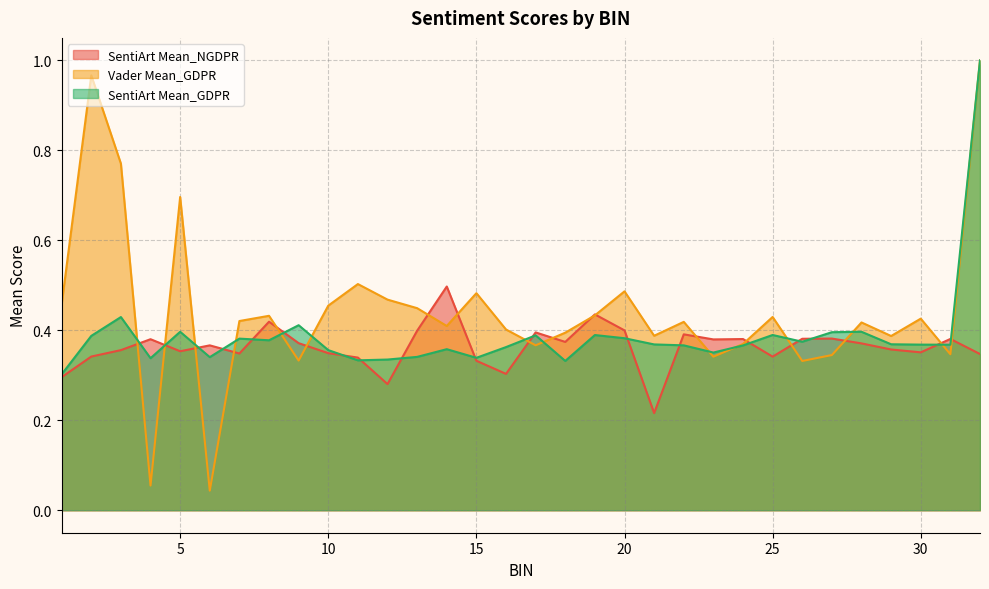

Which series has the largest total across all categories?

Vader Mean_GDPR